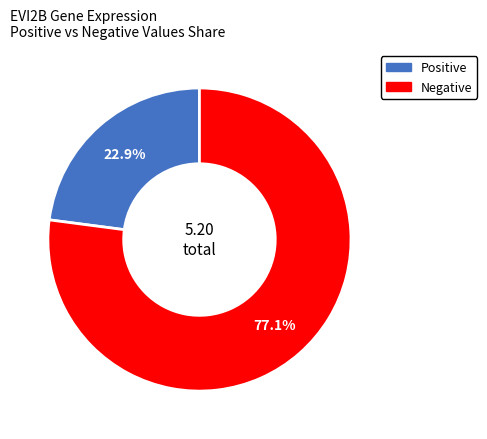

Does any single category account for the majority?

Yes